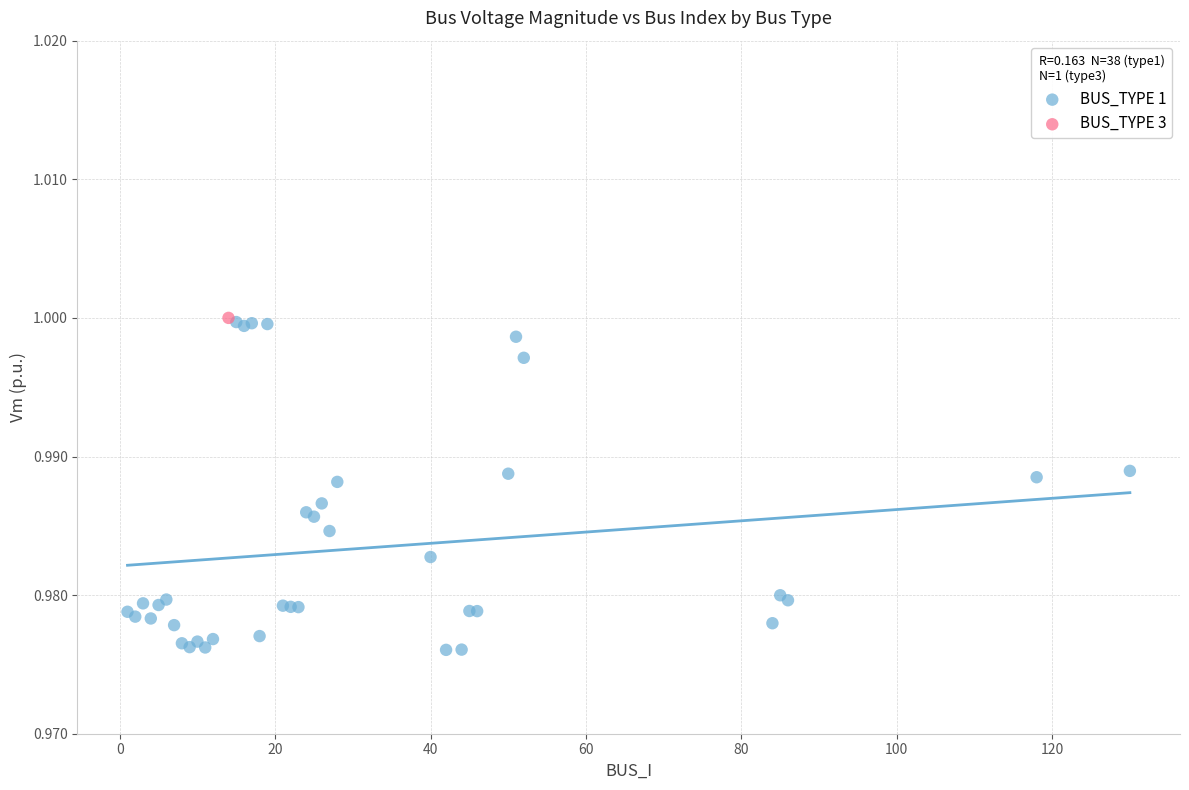

What are all the series names shown in the legend?

BUS_TYPE 1, BUS_TYPE 3